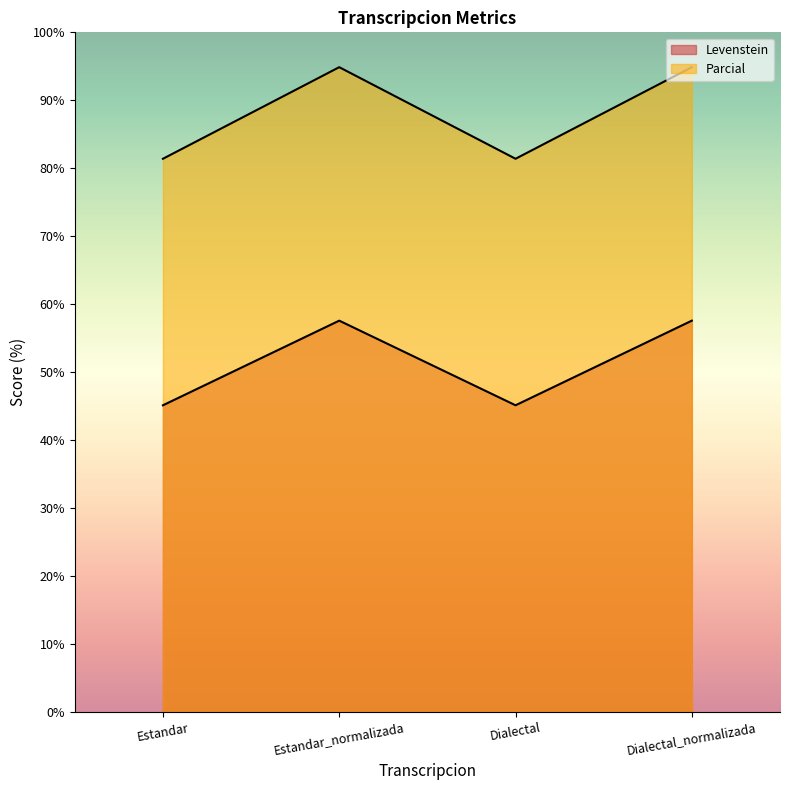

What is the label of the 1st point from the left?

Estandar